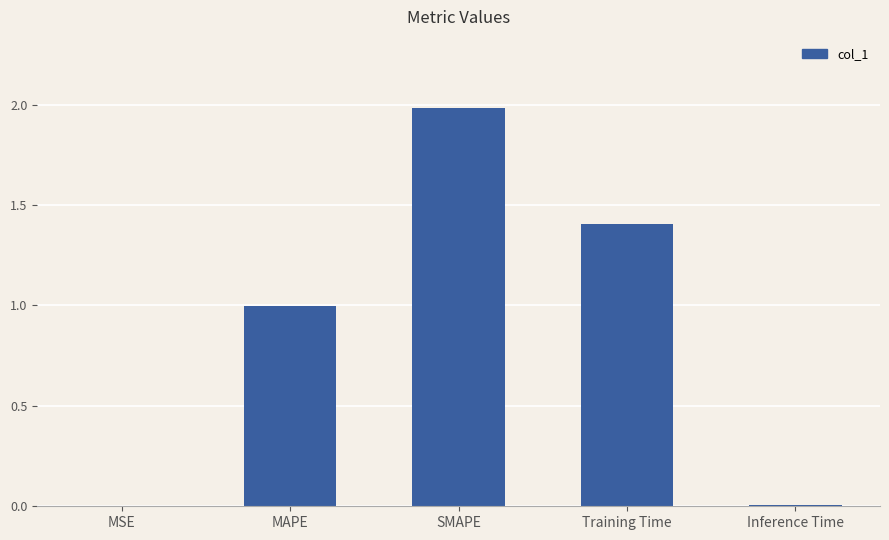

Read the value at SMAPE.

2.0